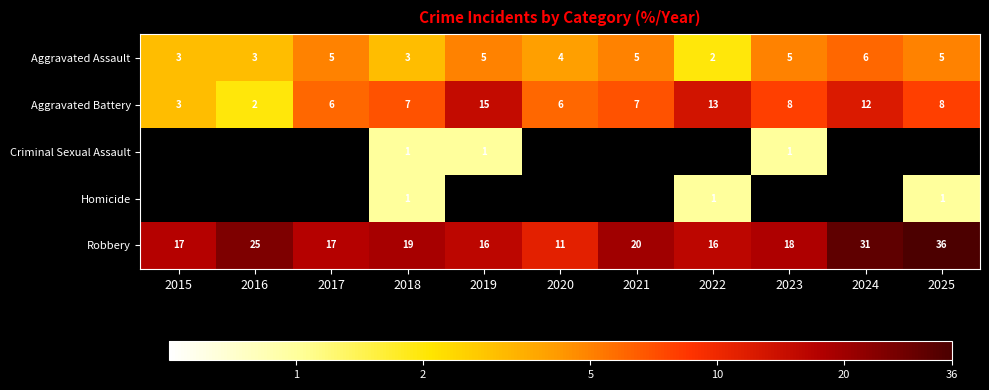

How many data points in Aggravated Assault are less than 5?

5